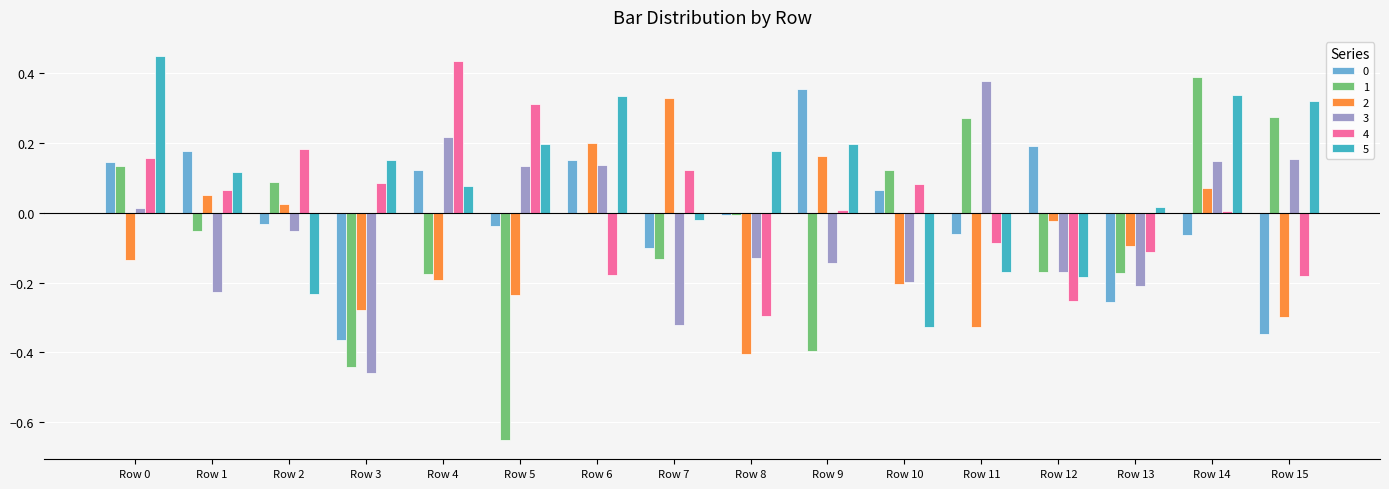

What is the sum of all 1 values?

-0.9